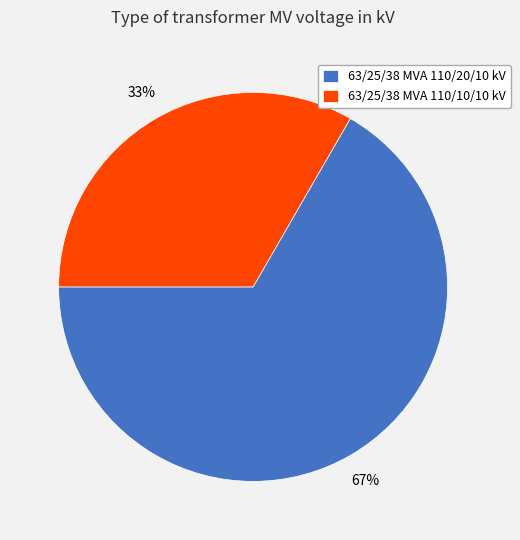

How many slices are in this pie chart?

2